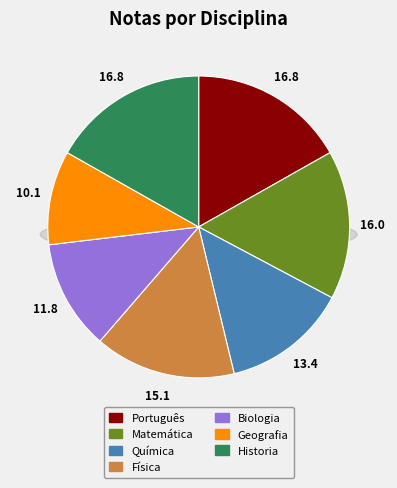

To the nearest percent, what is the combined percentage of Física and Biologia?

27%